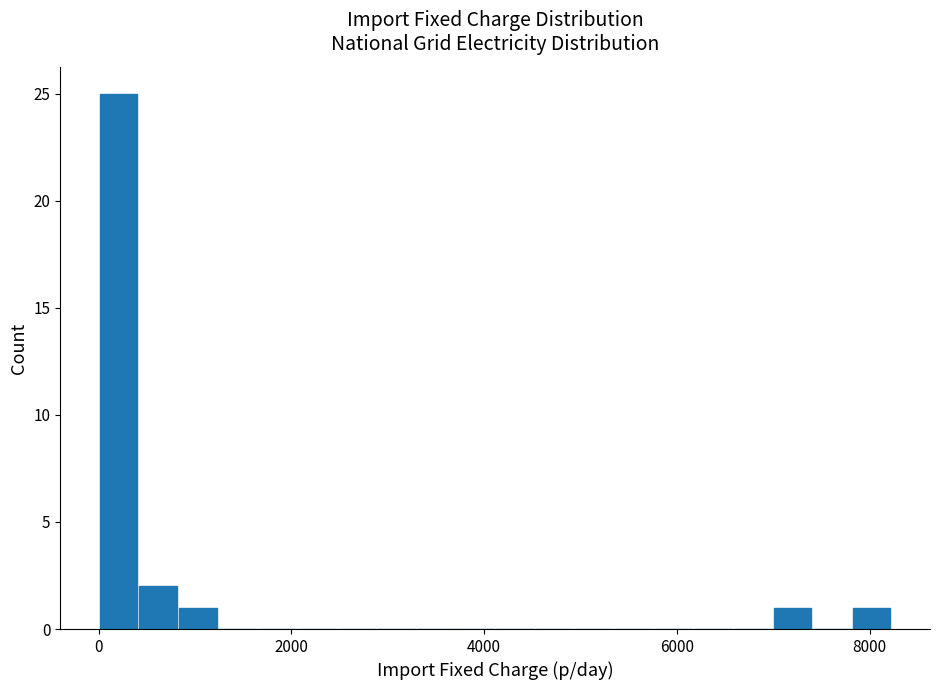

Read against the x-axis, roughly where is the centre of the tallest bar?

200